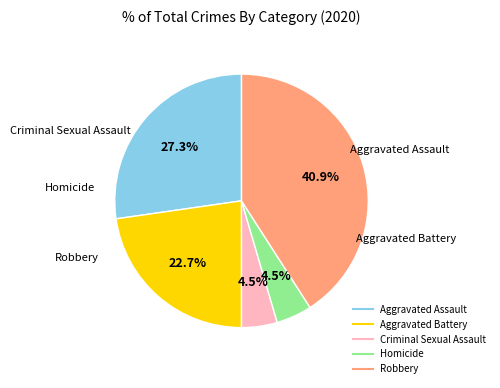

What is the largest slice in the pie chart?

Robbery